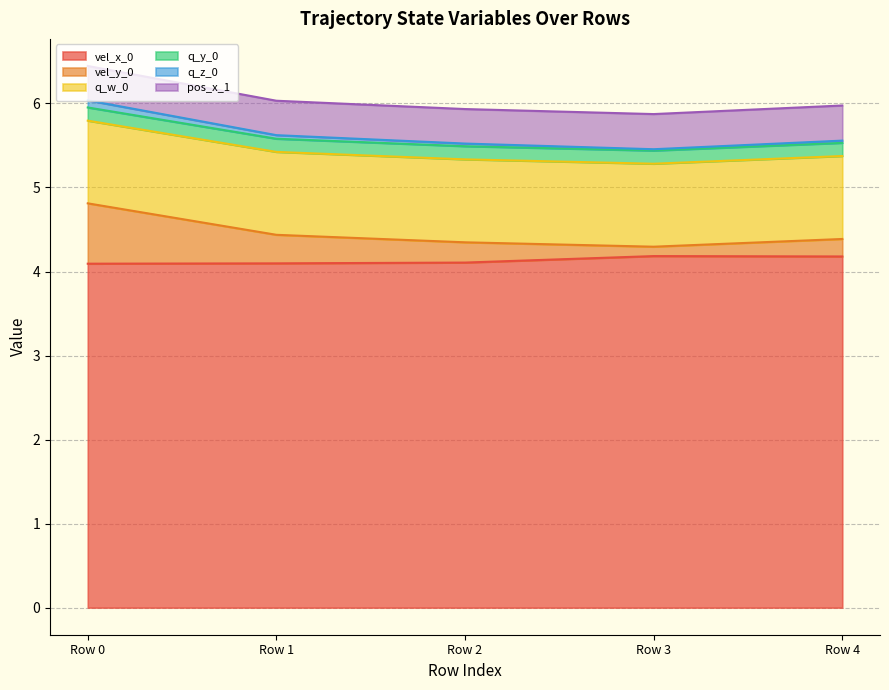

What is the highest value of the vel_x_0 series?

4.2